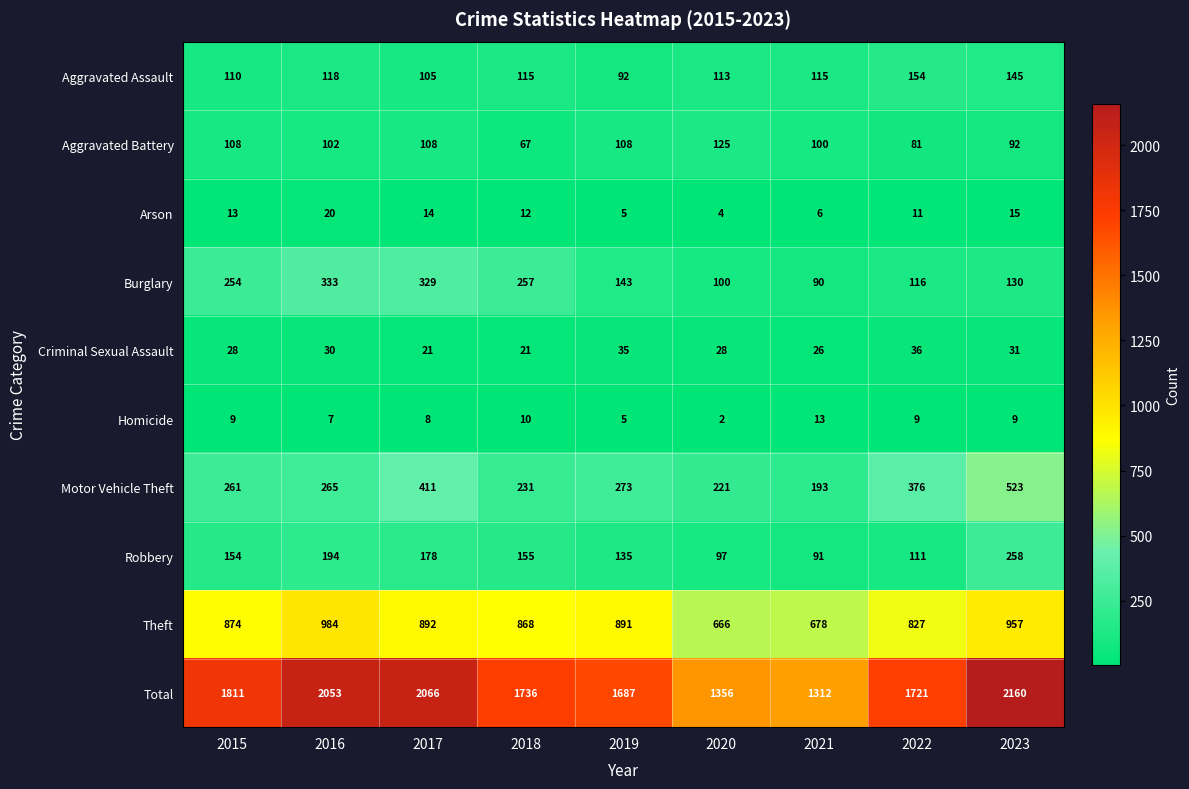

Which series has the largest total across all categories?

Total